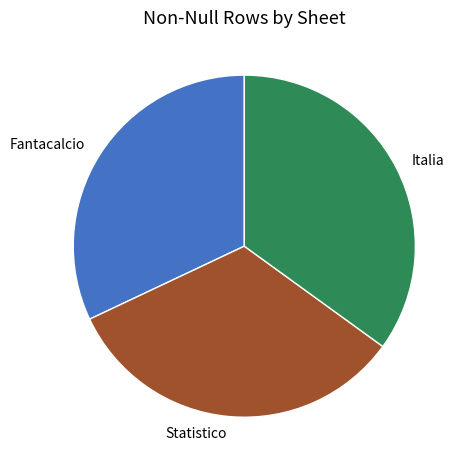

Which category has the biggest portion of the pie?

Italia